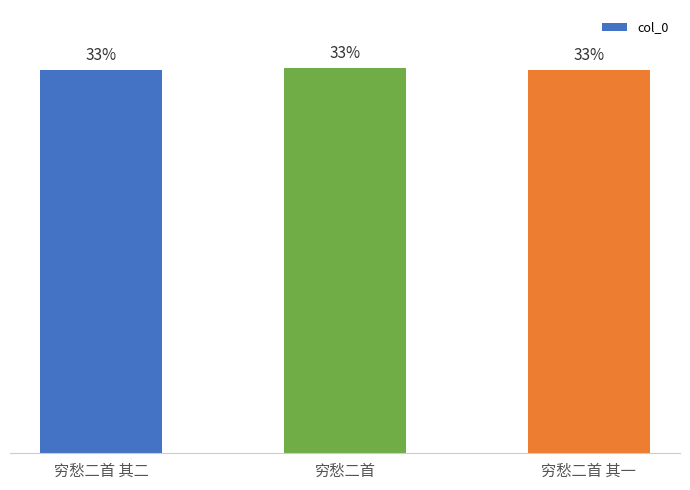

Are the bars horizontal?

No